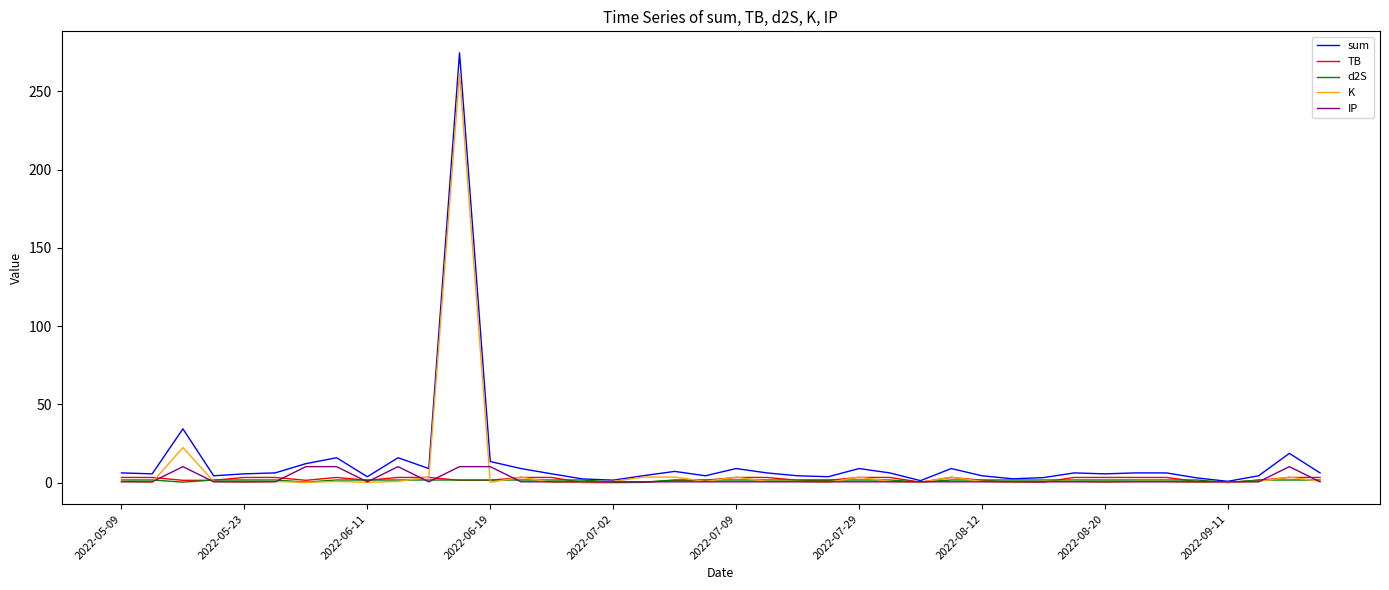

Which series has the widest spread of values?

sum